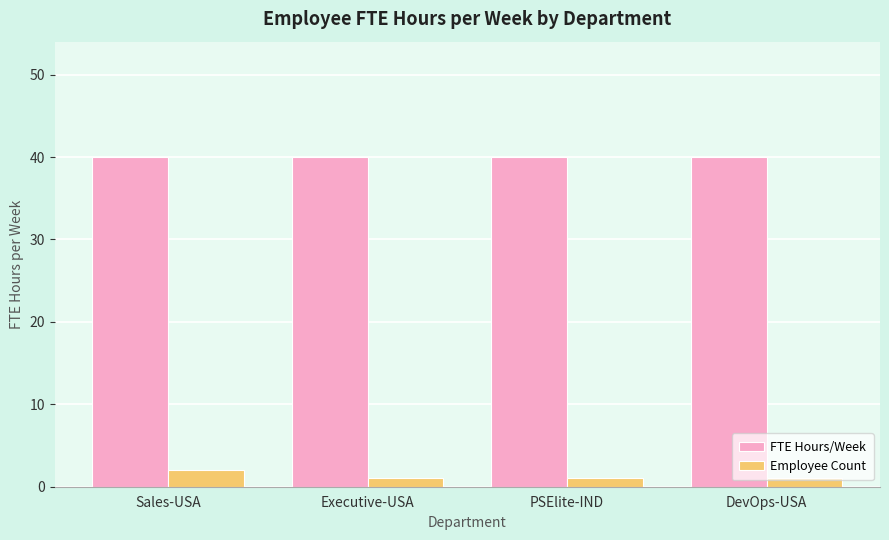

Reading right to left, extract all data points from this chart.

FTE Hours/Week: DevOps-USA=40	PSElite-IND=40	Executive-USA=40	Sales-USA=40
Employee Count: DevOps-USA=1	PSElite-IND=1	Executive-USA=1	Sales-USA=2